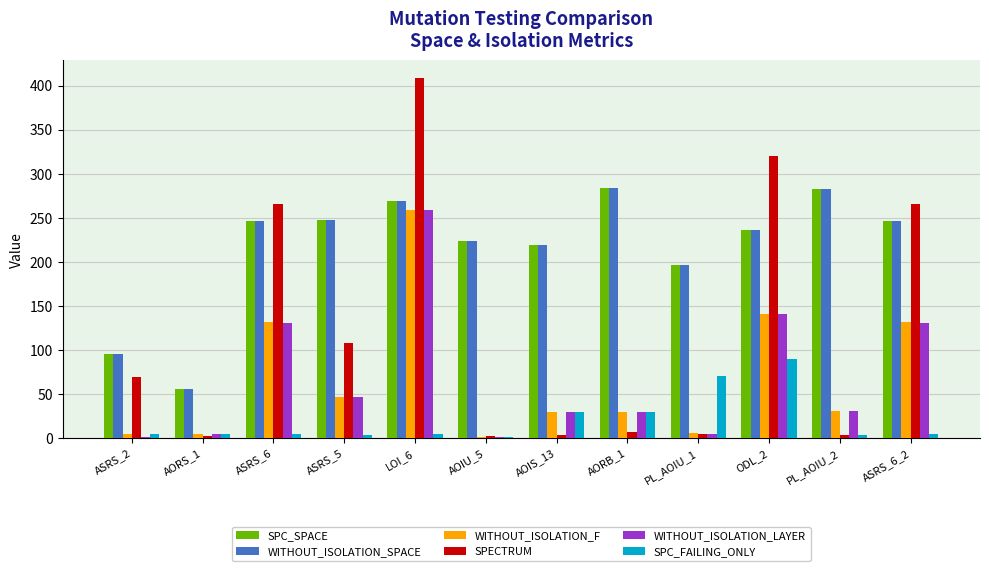

Where is SPC_SPACE nearest to the value 169?

PL_AOIU_1